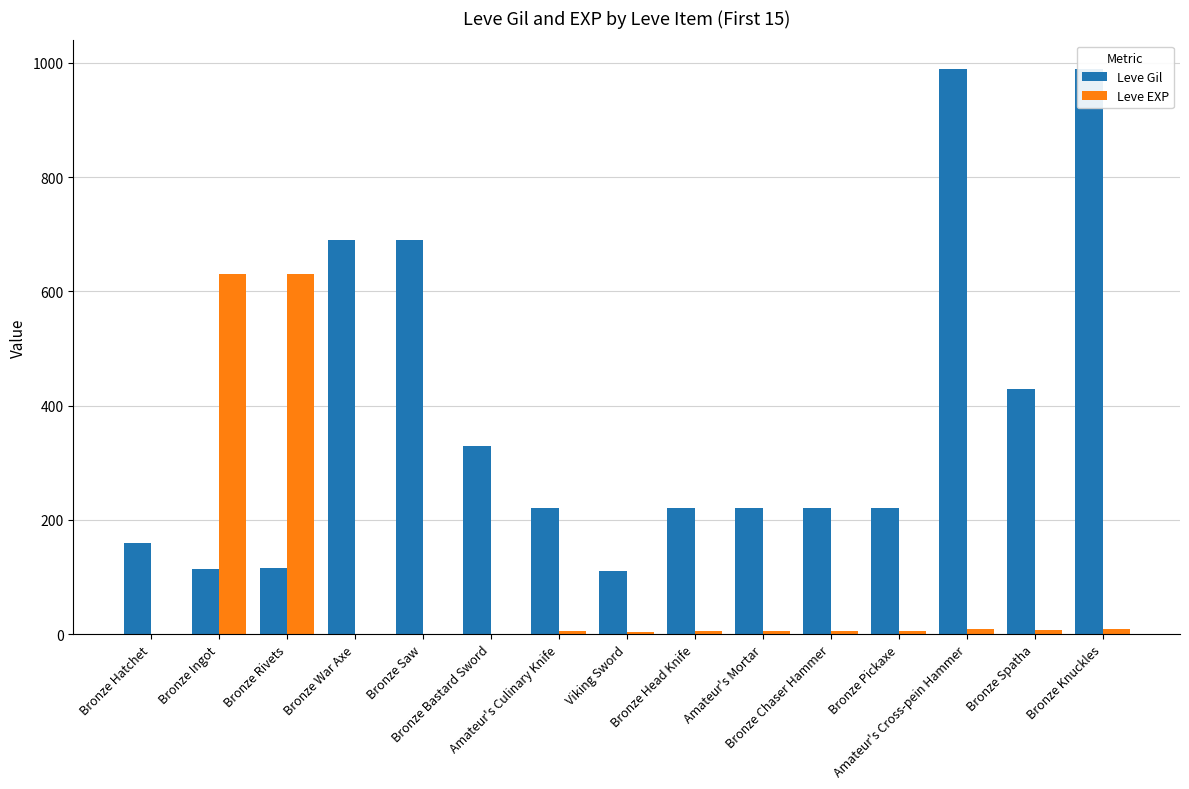

What are all the series names shown in the legend?

Leve Gil, Leve EXP